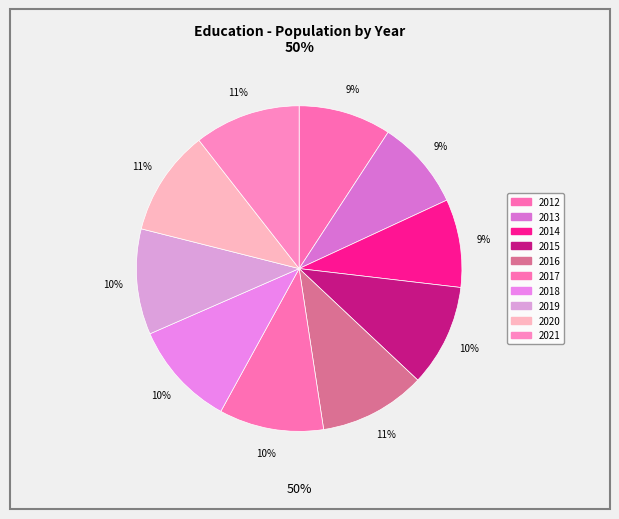

Which category has the smallest portion of the pie?

2014